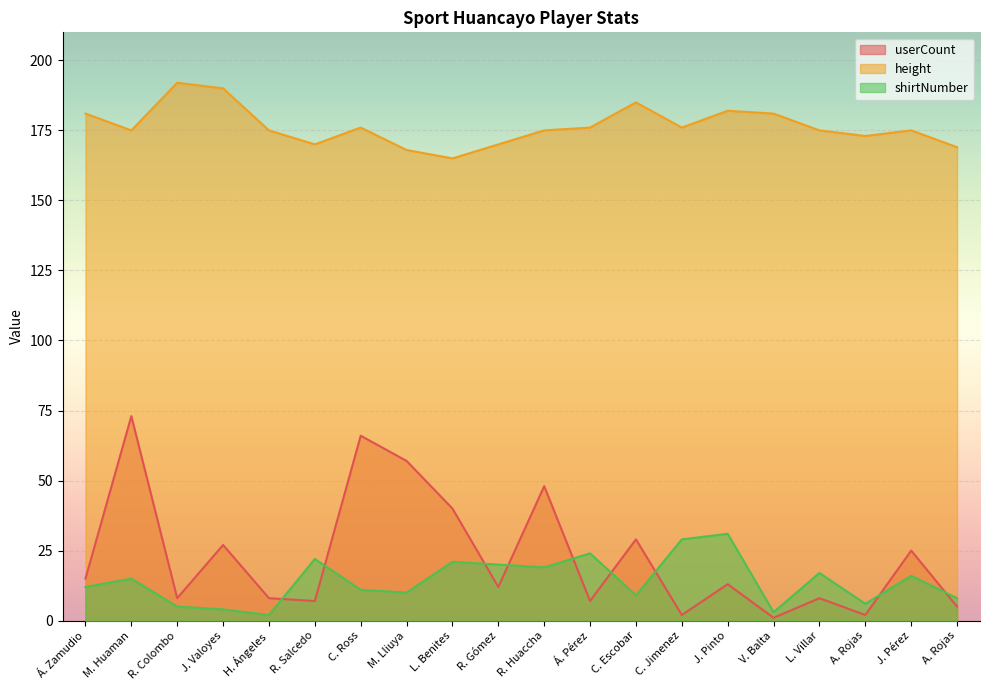

True or false: shirtNumber and height cross at least once.

False